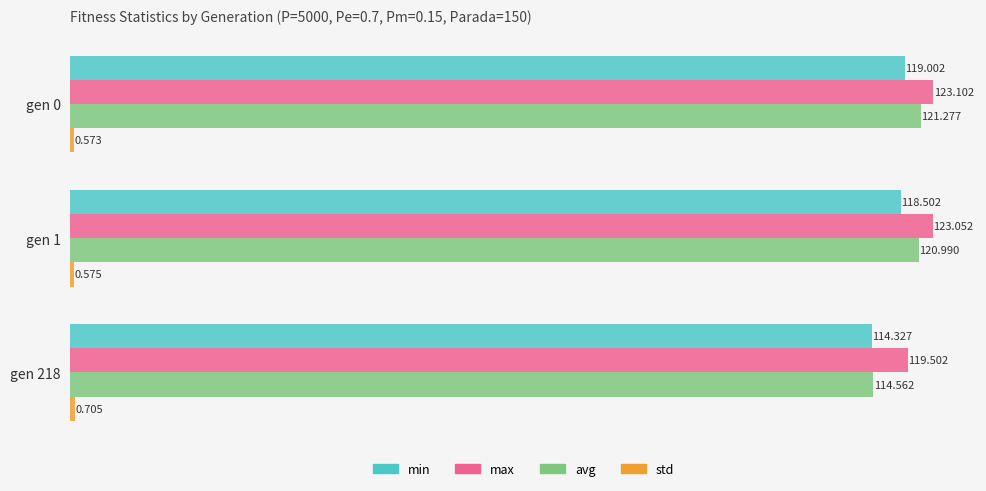

Is the value of avg at gen 0 greater than the value of max at gen 0?

No